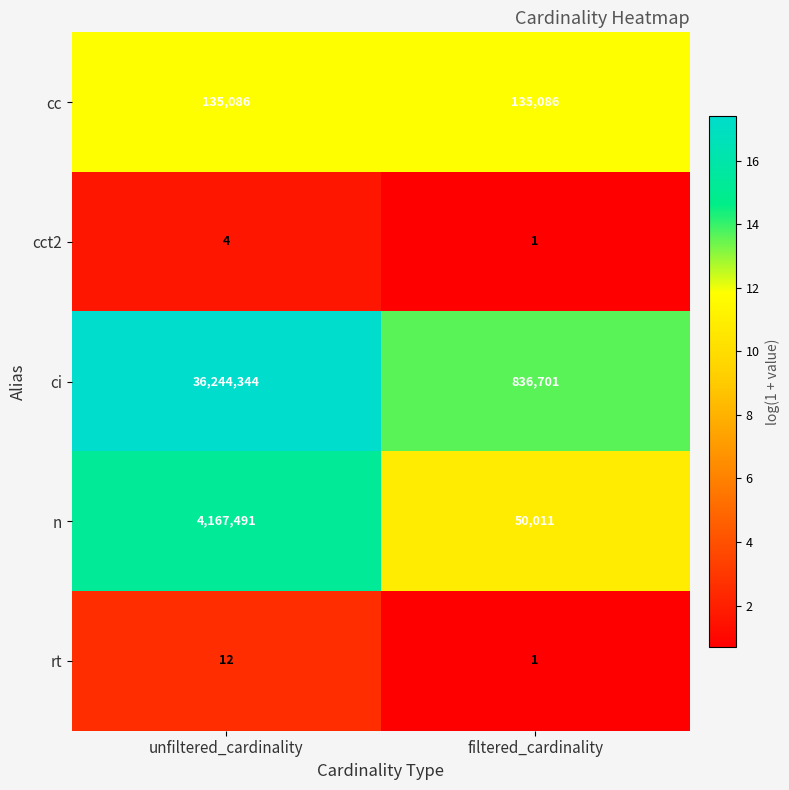

Which series changed the most between unfiltered_cardinality and filtered_cardinality?

ci